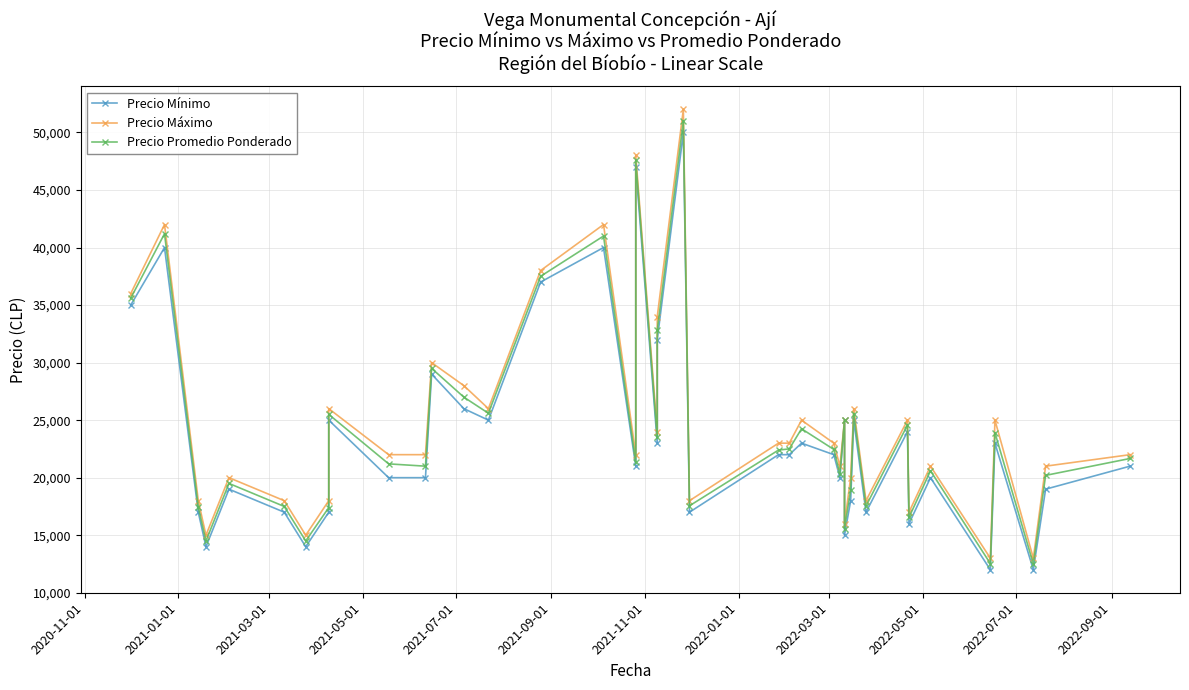

What position from the left is 2021-05-01?

4